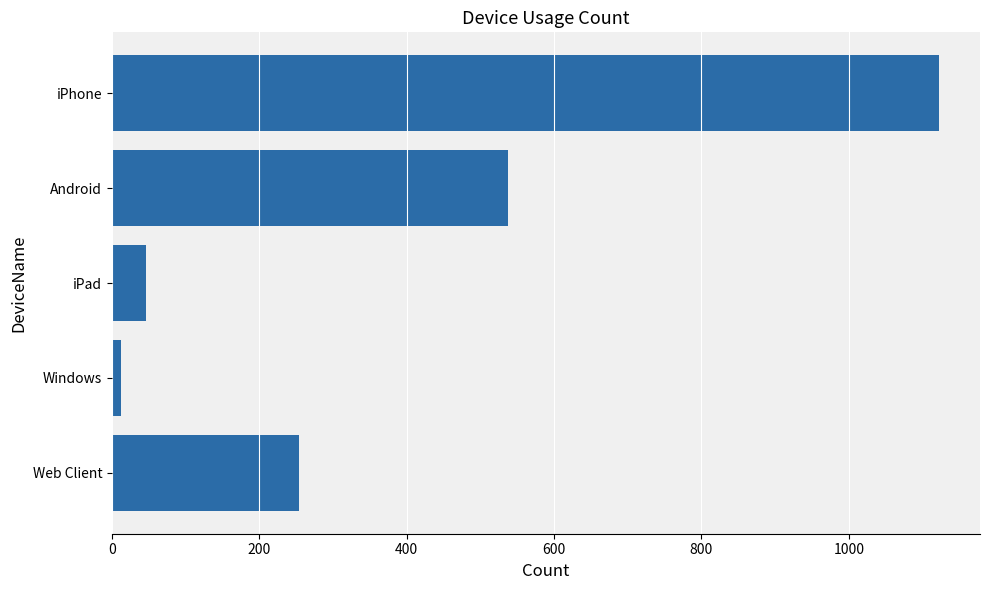

Are the bars grouped side by side (vs. stacked)?

No